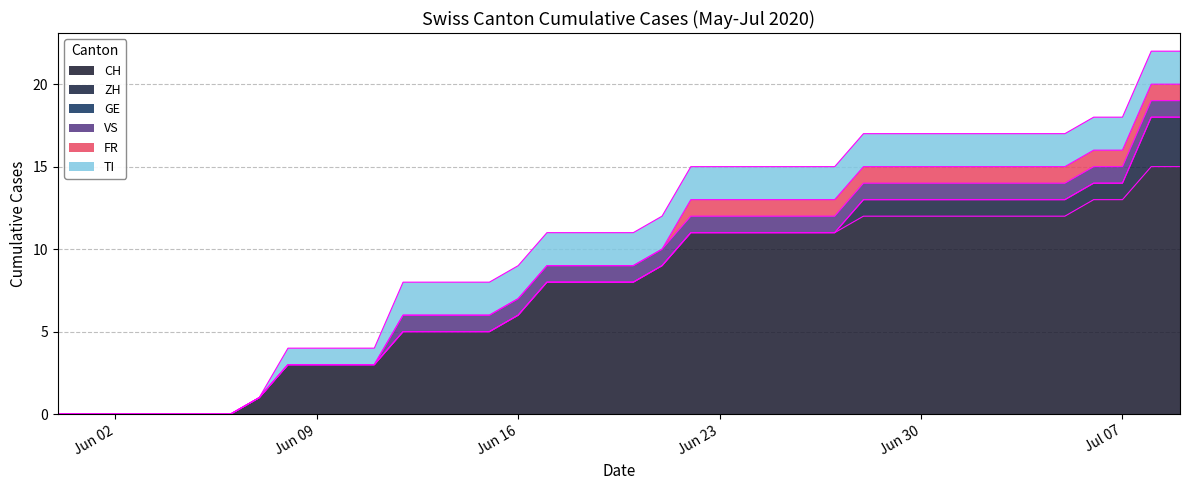

True or false: FR has a value of 1 at 2020-07-09.

False